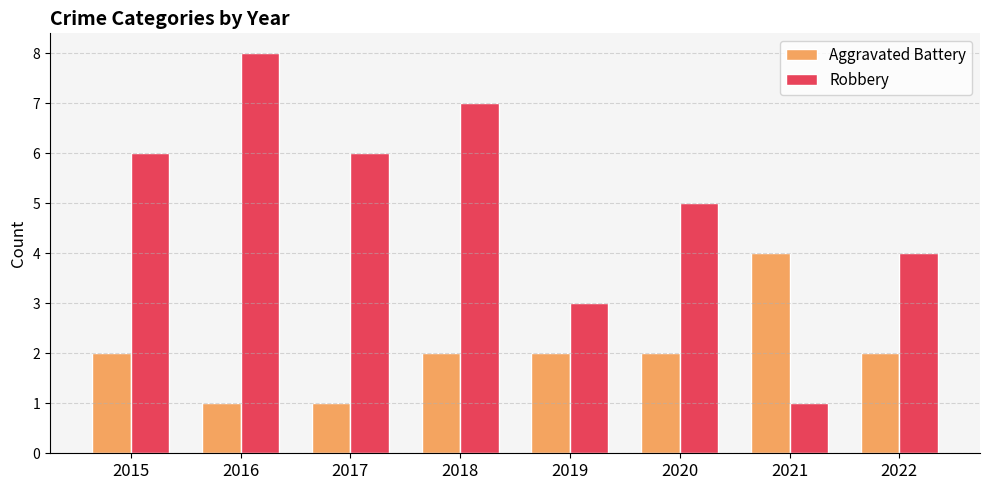

How many data points does each series have?

8